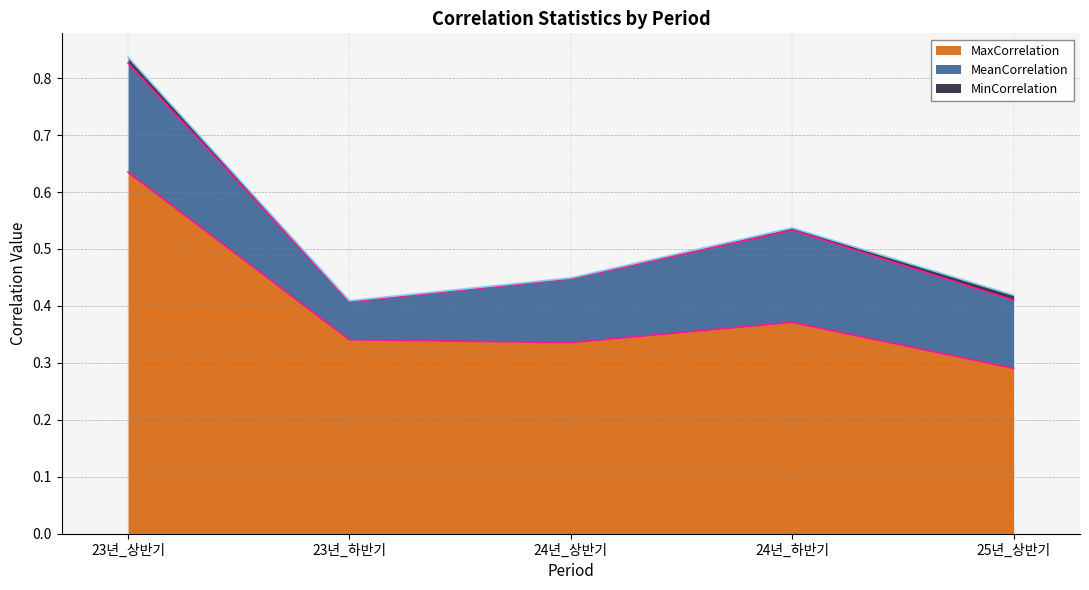

True or false: MeanCorrelation has a value of 0.0 at 23년_하반기.

False